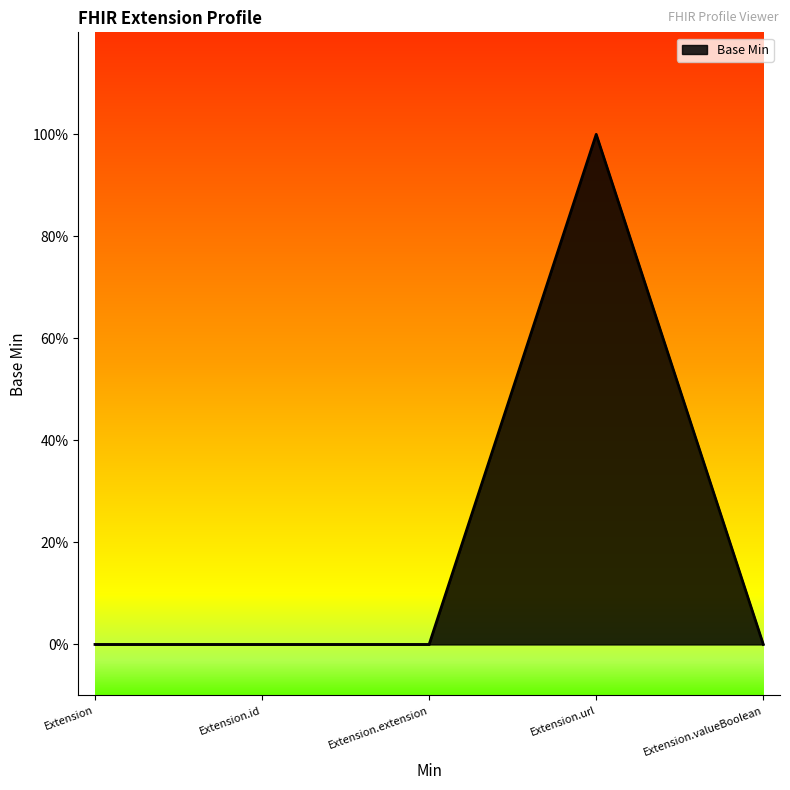

Reading right to left, list all the values displayed in this chart.

0	1	0	0	0